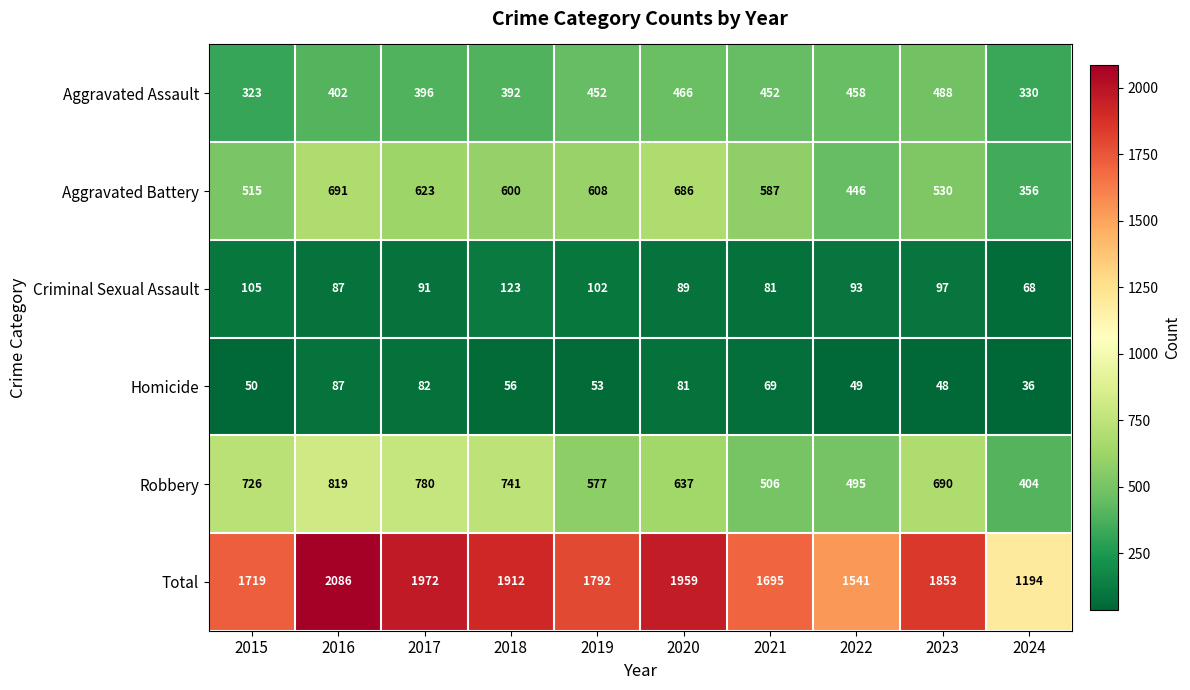

At how many categories does at least one series exceed 260?

10